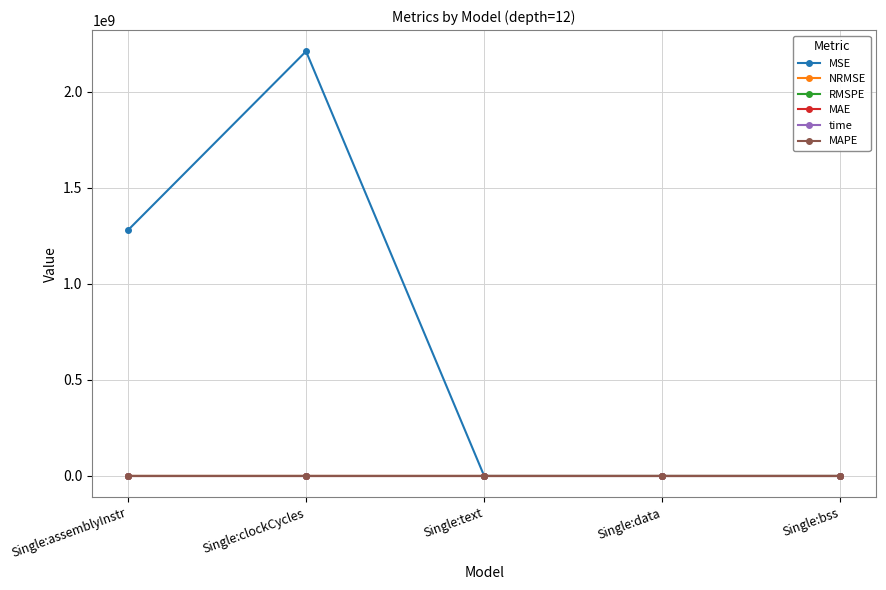

True or false: MSE has more than 0 interior local peaks.

True